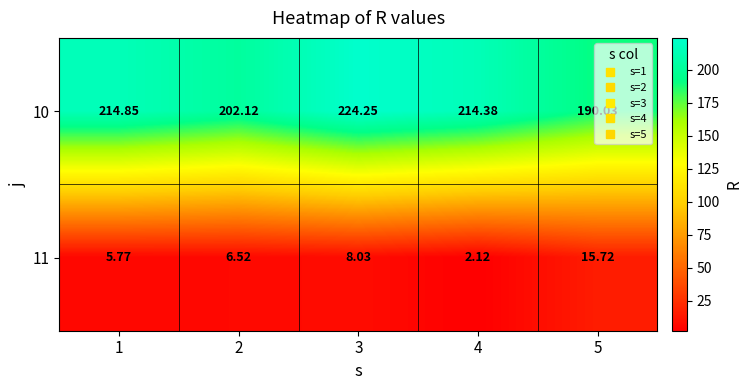

How many series are shown in this chart?

2